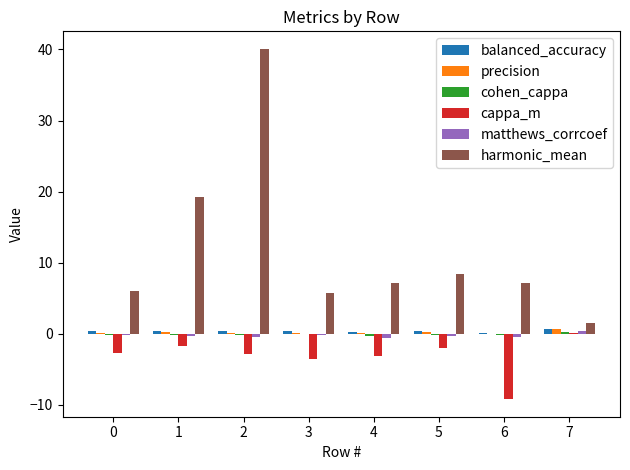

What is the sum of all cappa_m values?

-25.4